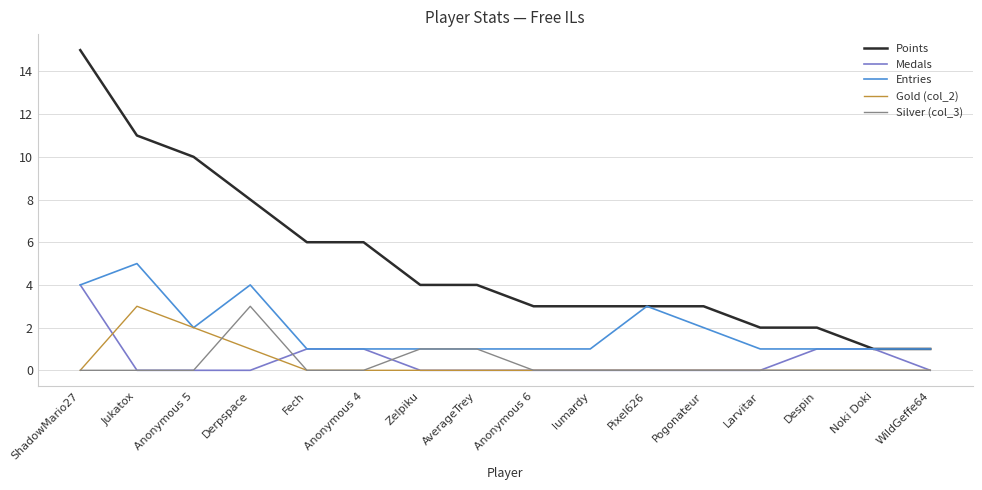

What is the approximate value of Points at Despin?

2